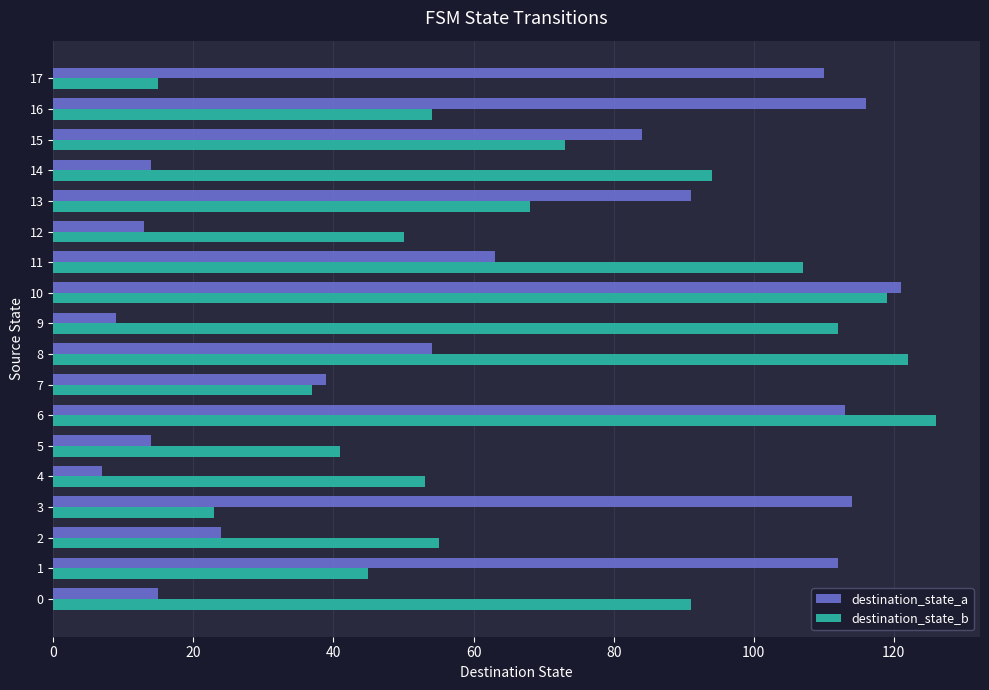

At 10, list the series in order from smallest to largest.

destination_state_b, destination_state_a